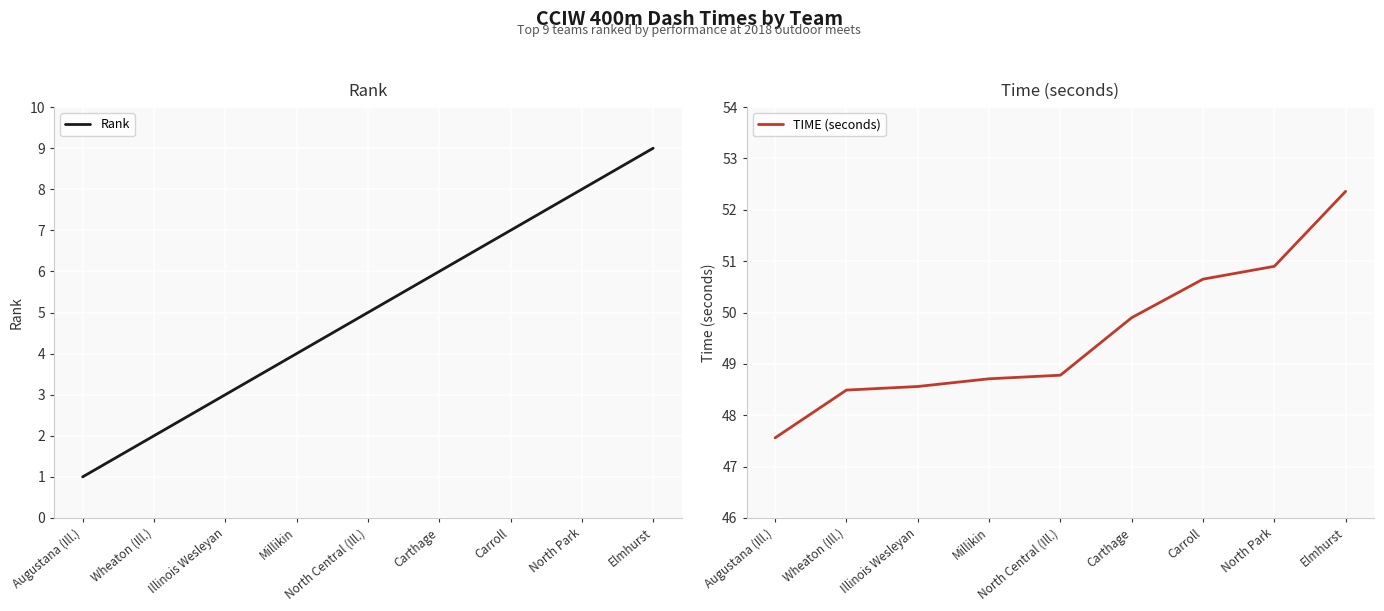

True or false: Rank has a value of 2.5 at Carthage.

False